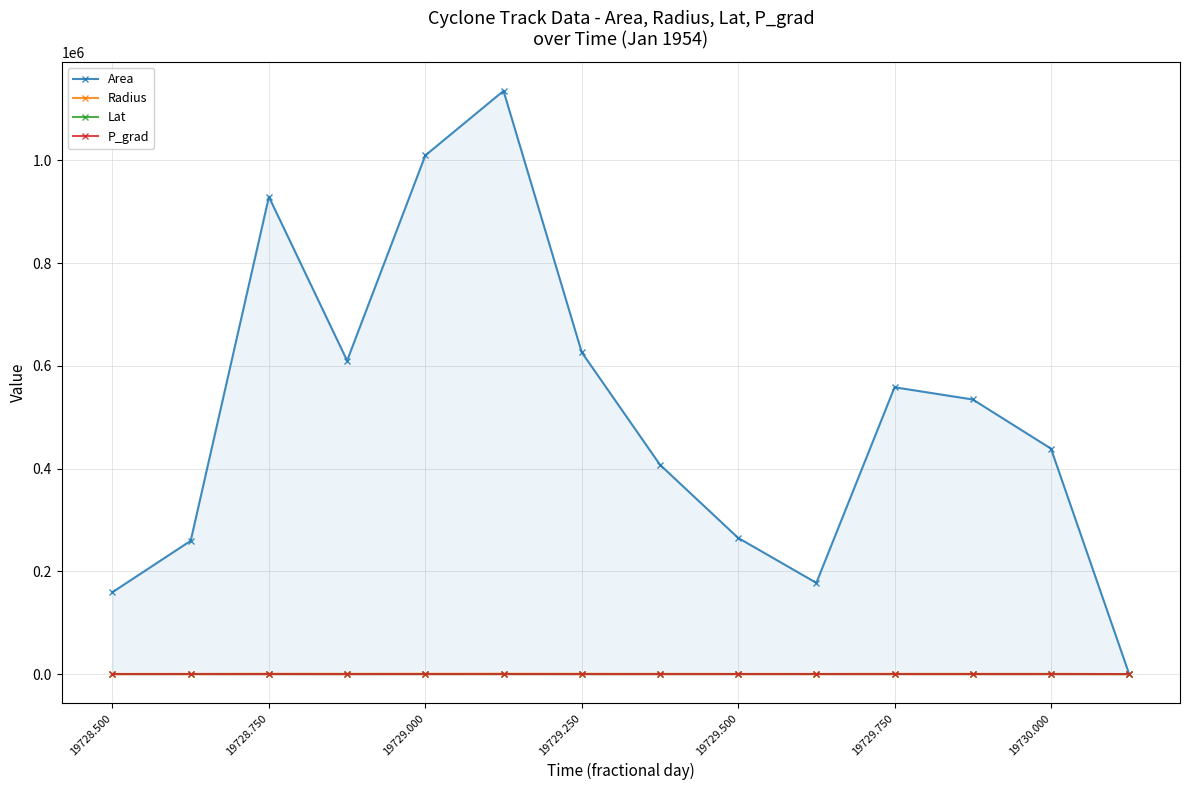

What are all the series names shown in the legend?

Area, Radius, Lat, P_grad